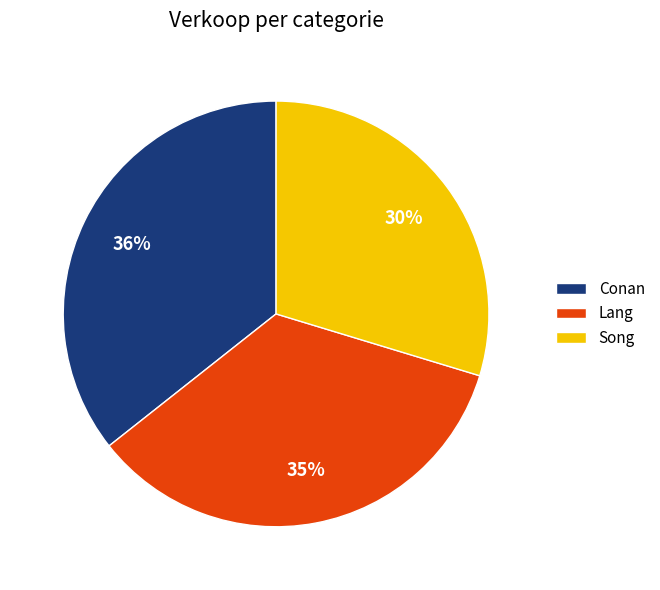

How many slices are in this pie chart?

3